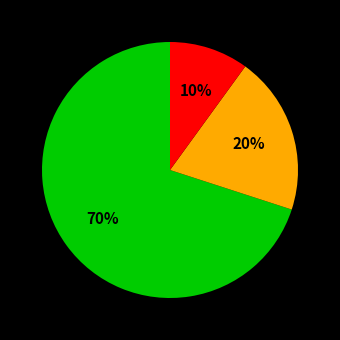

Does any single category account for the majority?

Yes